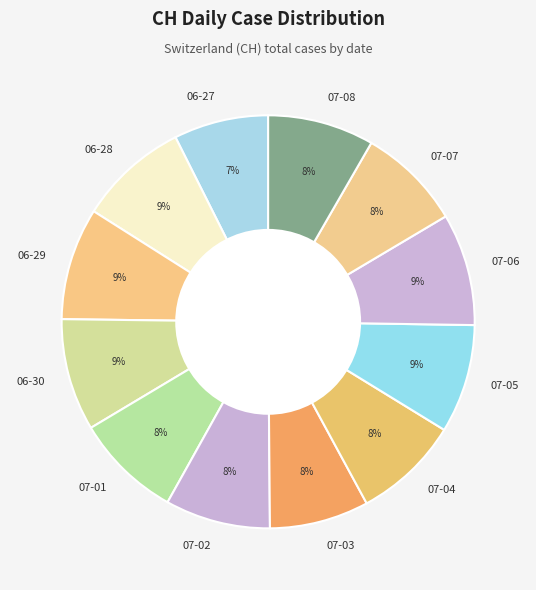

Is it true that 07-06 is 9% of the pie?

True